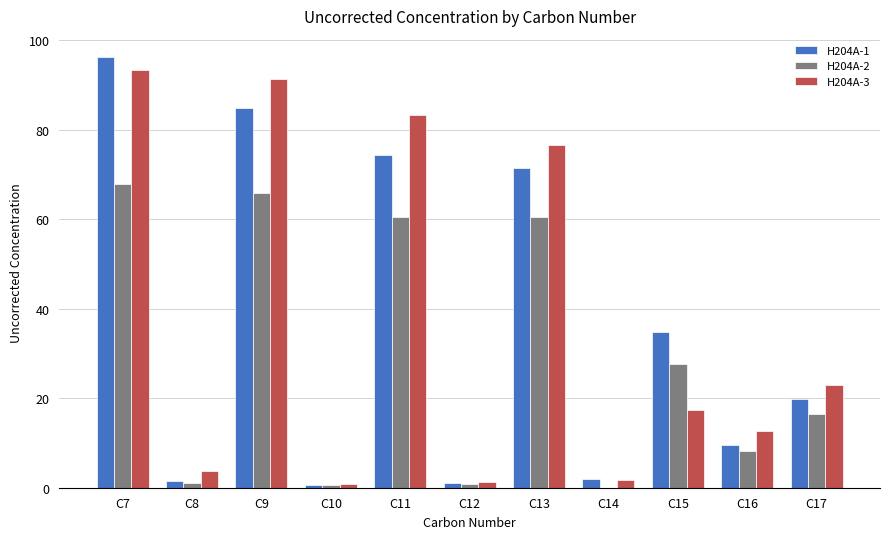

What are all the series names shown in the legend?

H204A-1, H204A-2, H204A-3